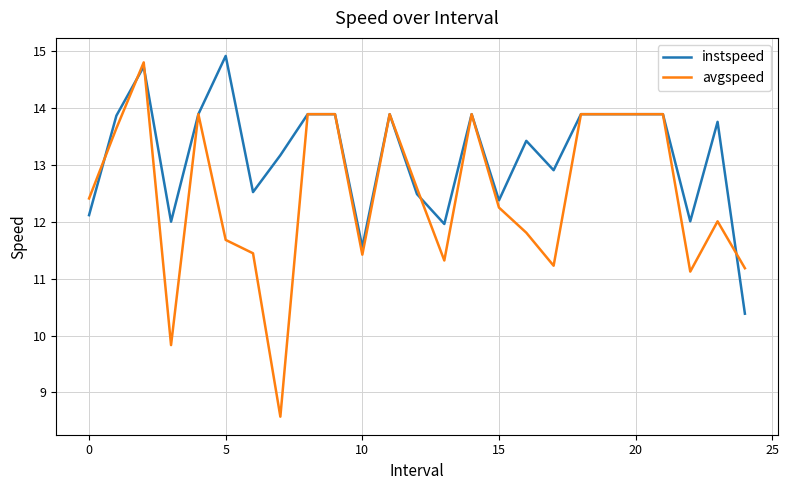

List the series in order of their overall mean, lowest first.

avgspeed, instspeed